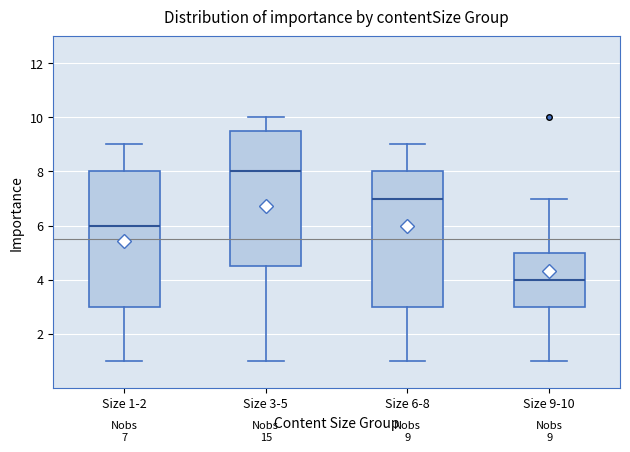

Which box has the lowest median line?

Size 9-10